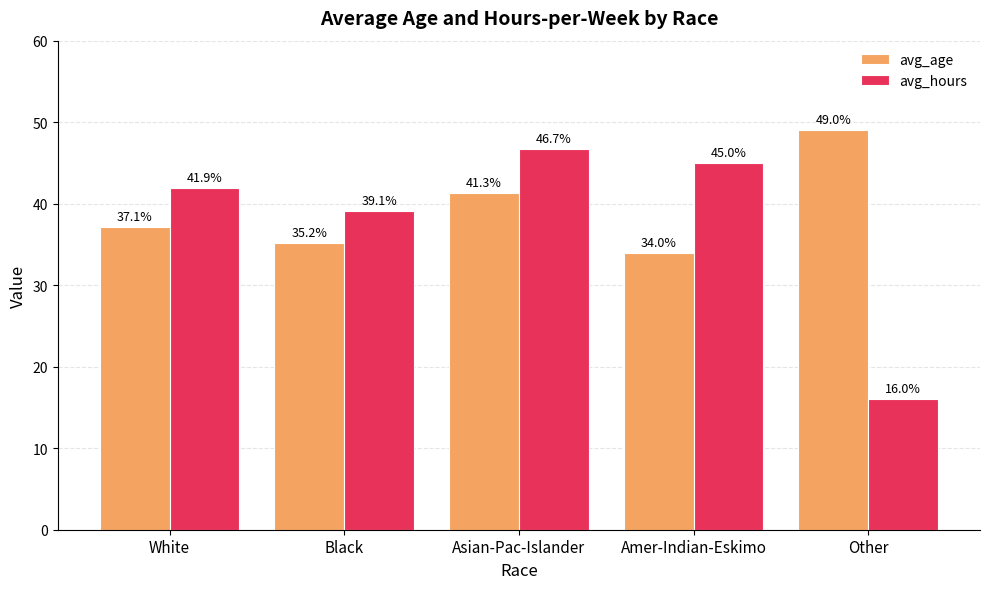

Which category has the lowest value in the avg_hours series?

Other